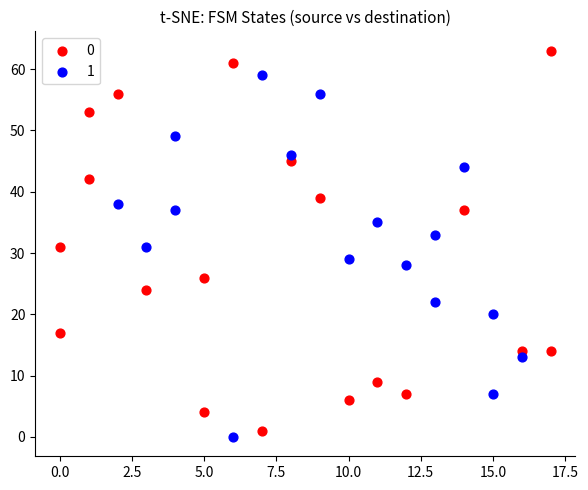

What are all the series names shown in the legend?

0, 1